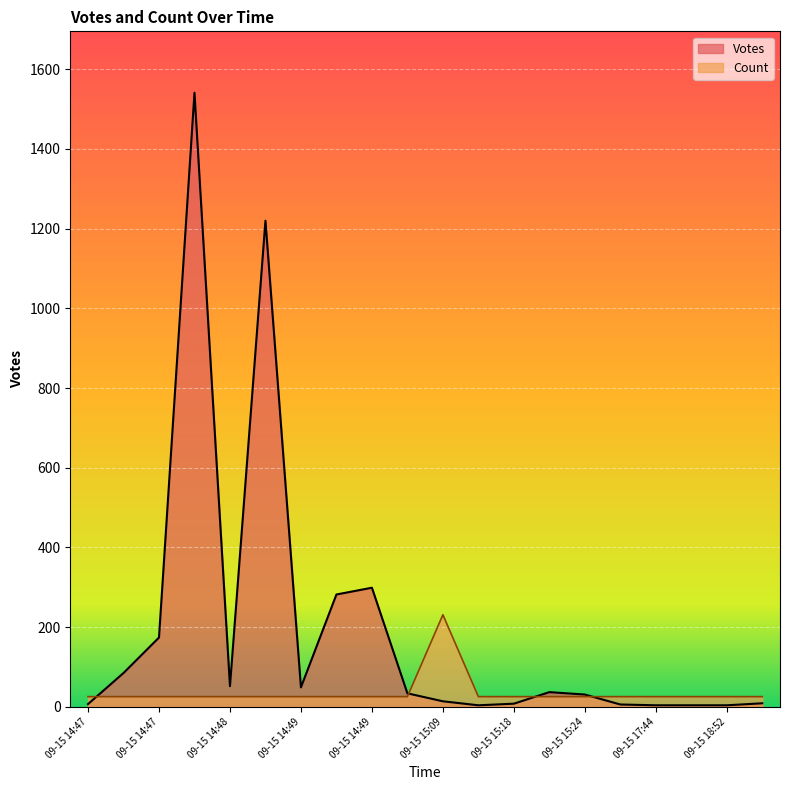

Count the number of categories in the chart.

20